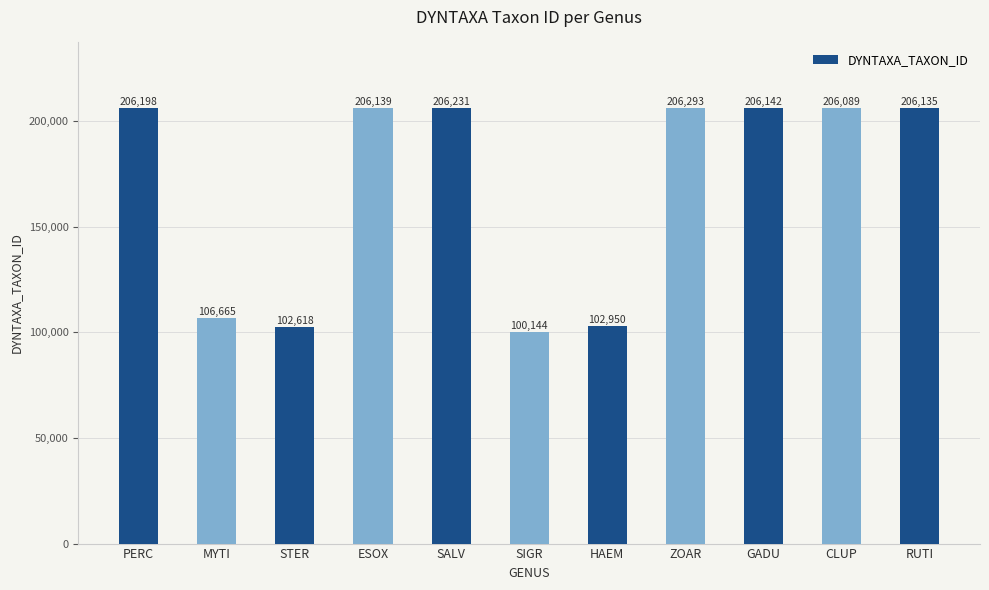

Where is the data nearest to the value 153218?

MYTI